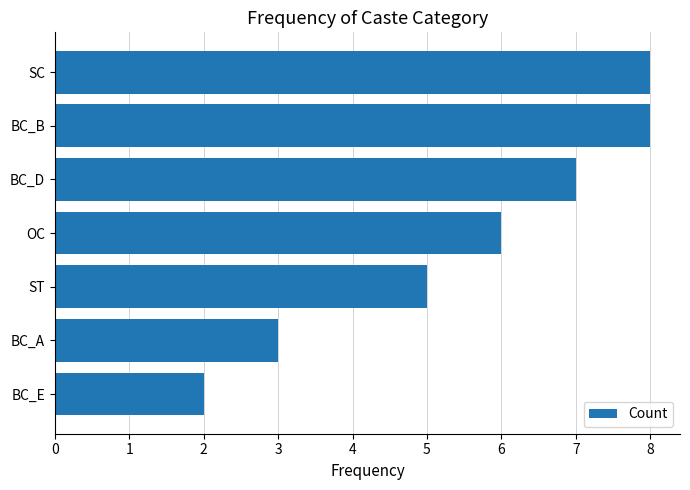

What is the sum of all values?

39